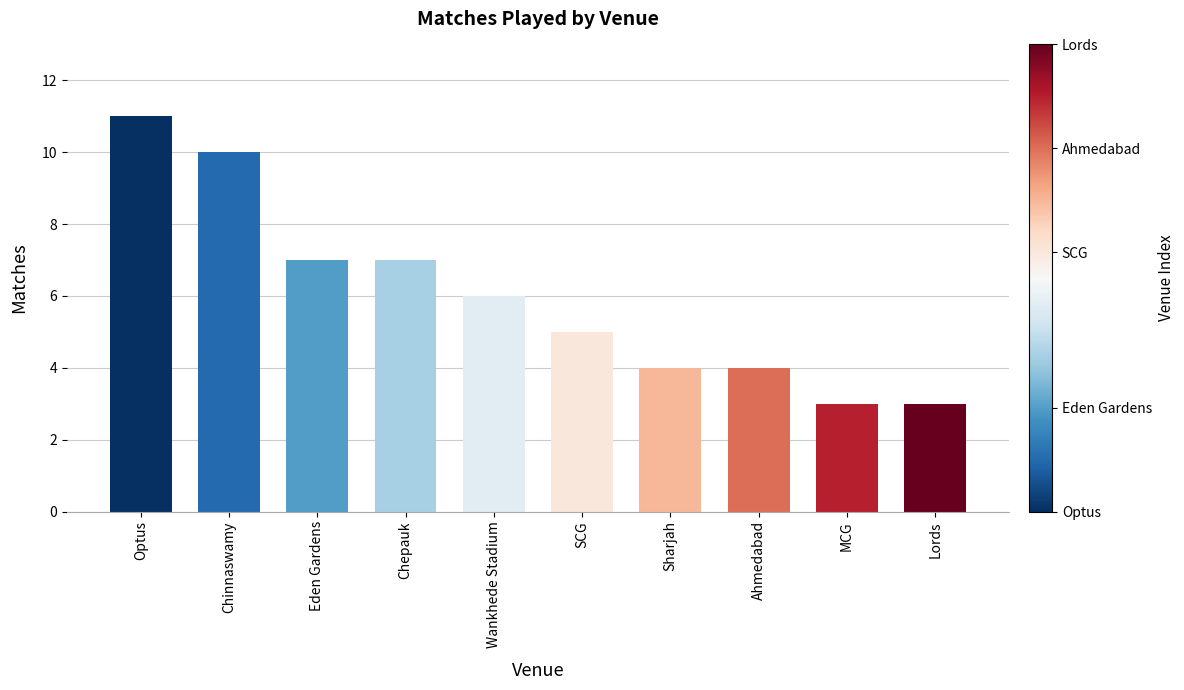

Reading right to left, list all the values displayed in this chart.

3	3	4	4	5	6	7	7	10	11